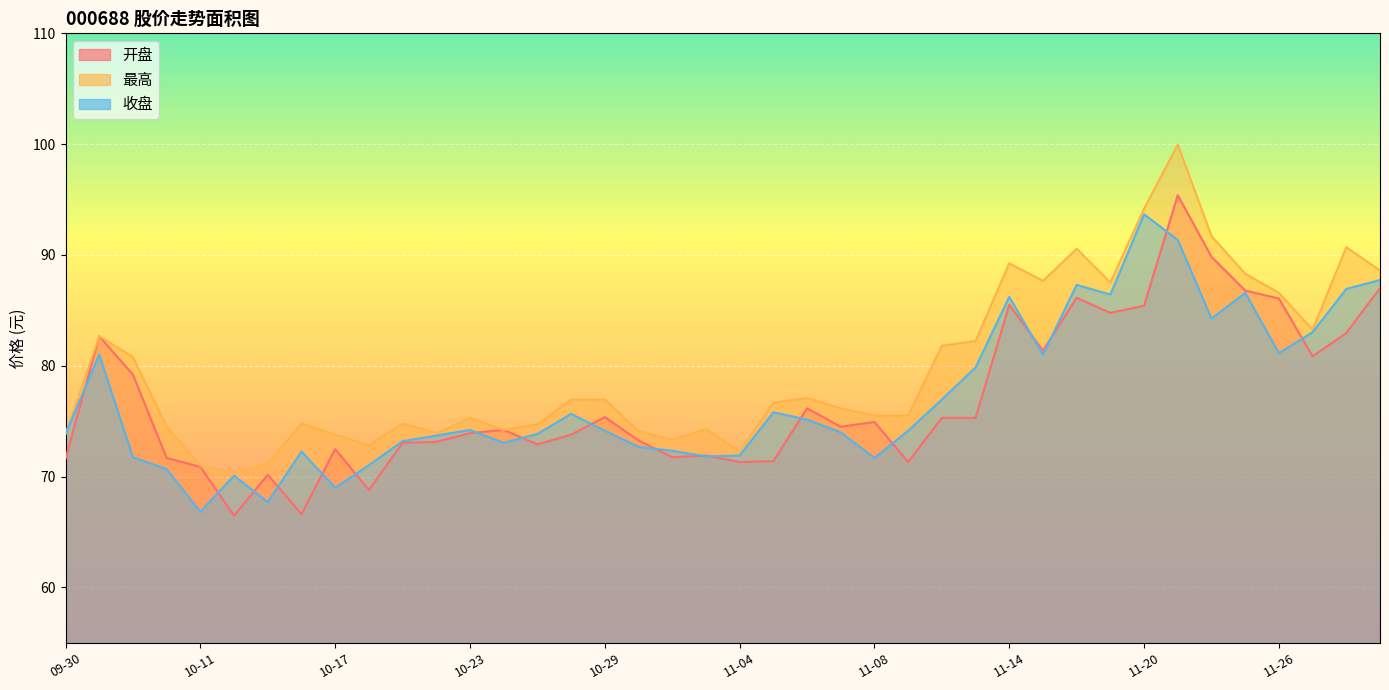

What is the value of the 收盘 point at the 30th from the left?

81.0